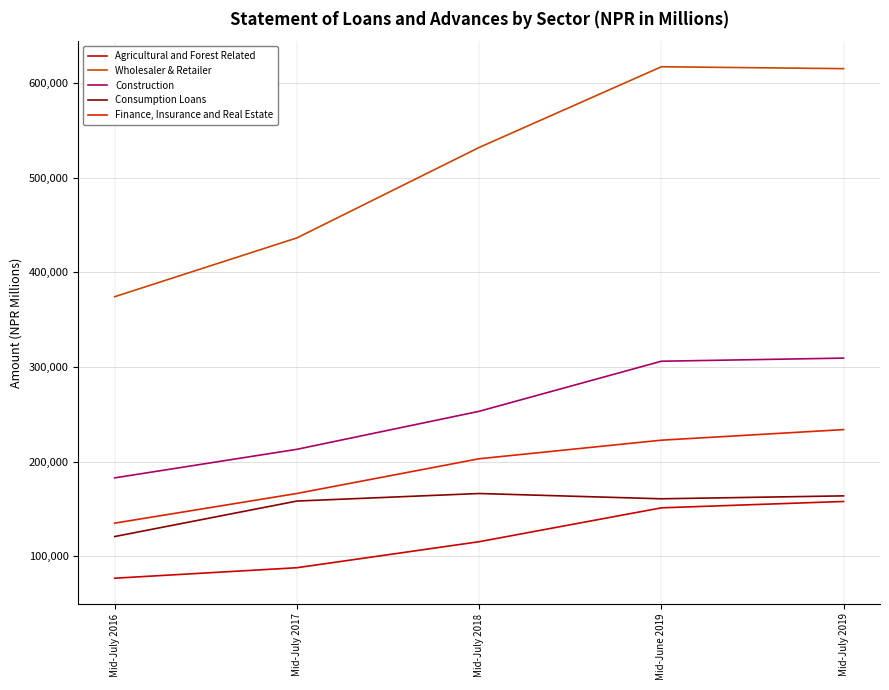

Reading right to left, extract all data points from this chart.

Agricultural and Forest Related: 157905	151175	115386	87899	76816
Wholesaler & Retailer: 615309	617297	532011	436443	374323
Construction: 309417	306110	253187	213029	182852
Consumption Loans: 163819	160738	166319	158359	120843
Finance, Insurance and Real Estate: 233847	222669	203050	166374	135000